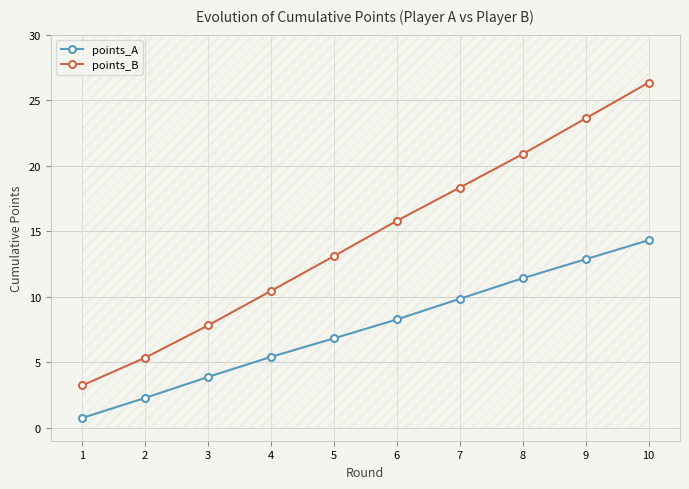

Which label corresponds to the largest value in the chart?

10